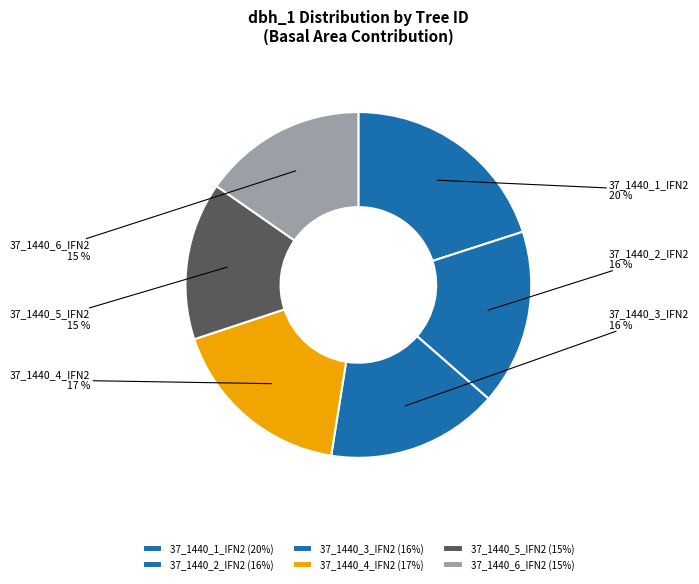

Does 37_1440_6_IFN2 represent more than half of the total?

No